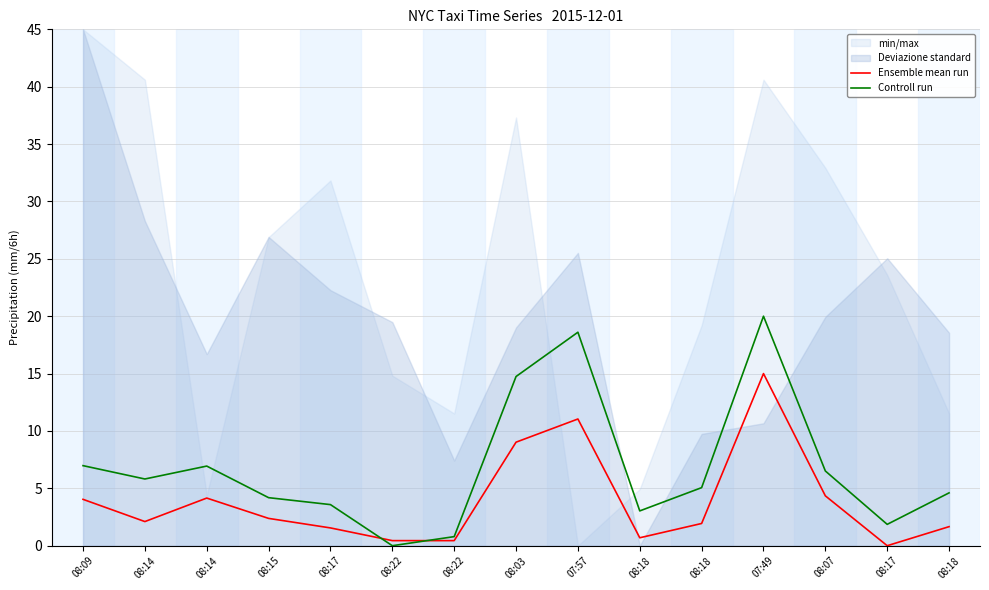

What is the value of the Controll run point at the 8th from the left?

14.7